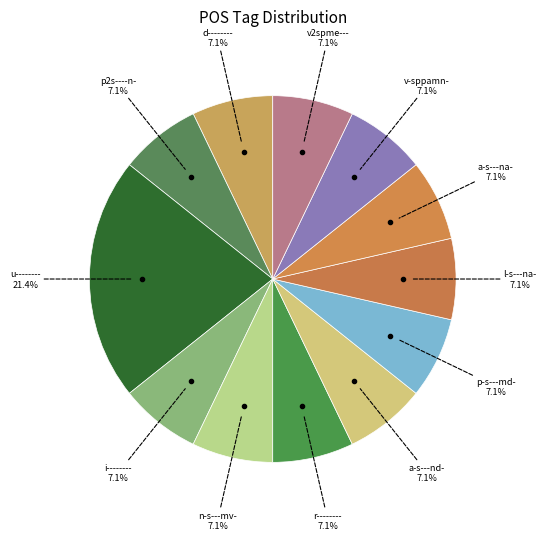

Combined, do d-------- and v2spme--- account for over 50%?

No